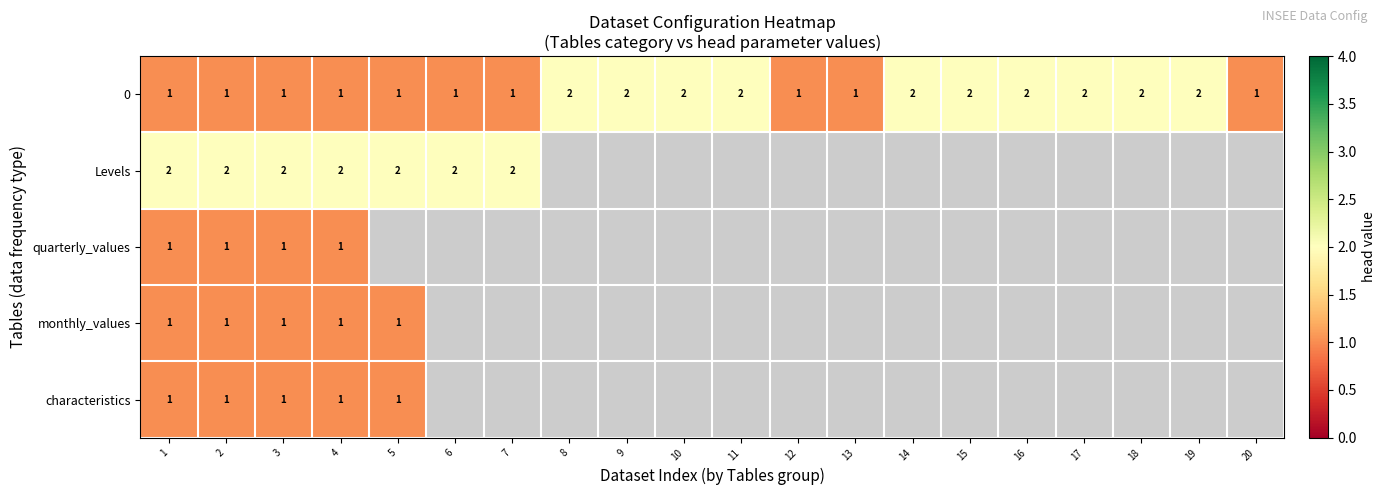

Count the 0 values in the range 1 to 2.

20